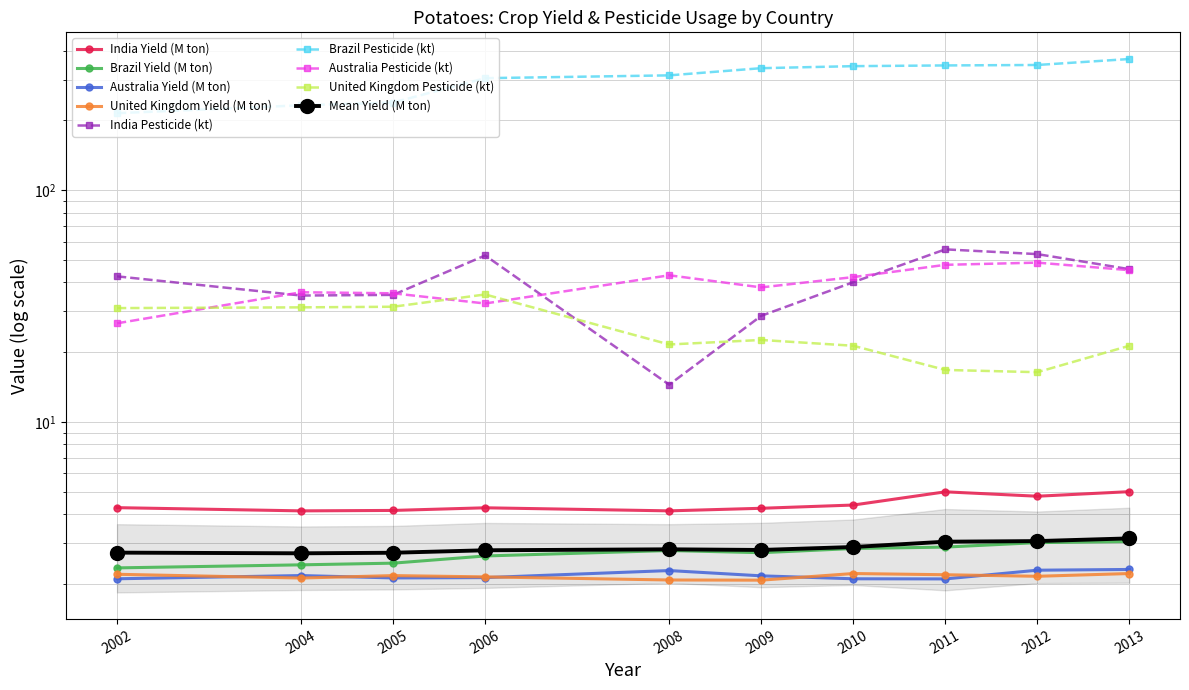

True or false: India and Brazil cross at least once.

False